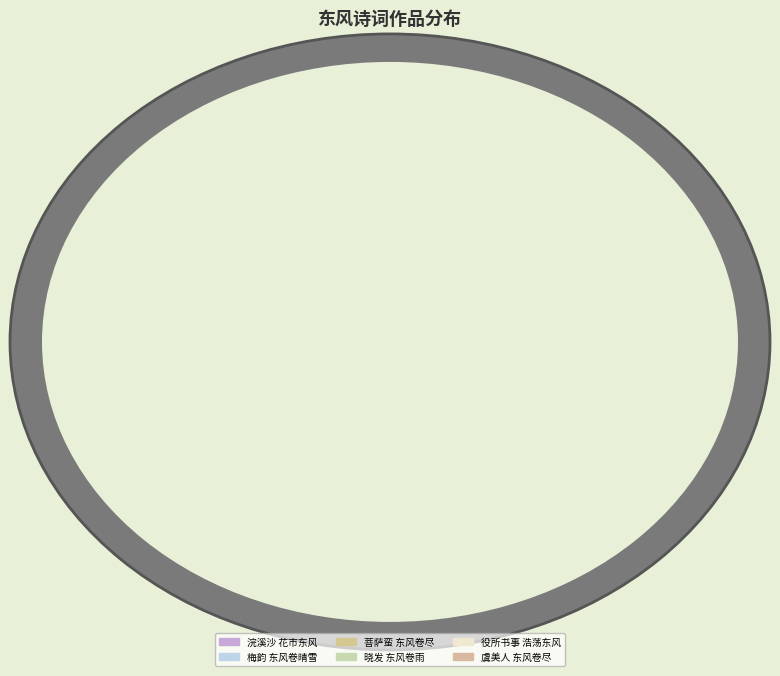

What is the ratio of the value at 虞美人 东风卷尽 to the value at 浣溪沙 花市东风?

1.1